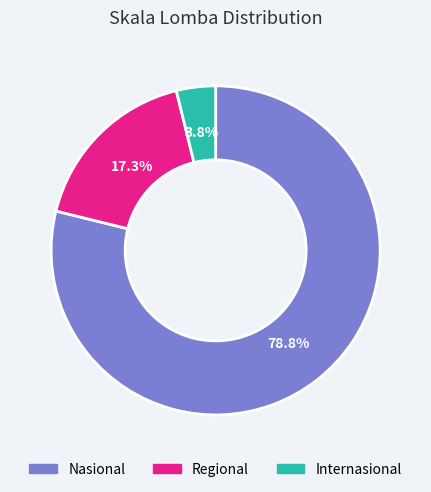

How many segments does this pie chart have?

3